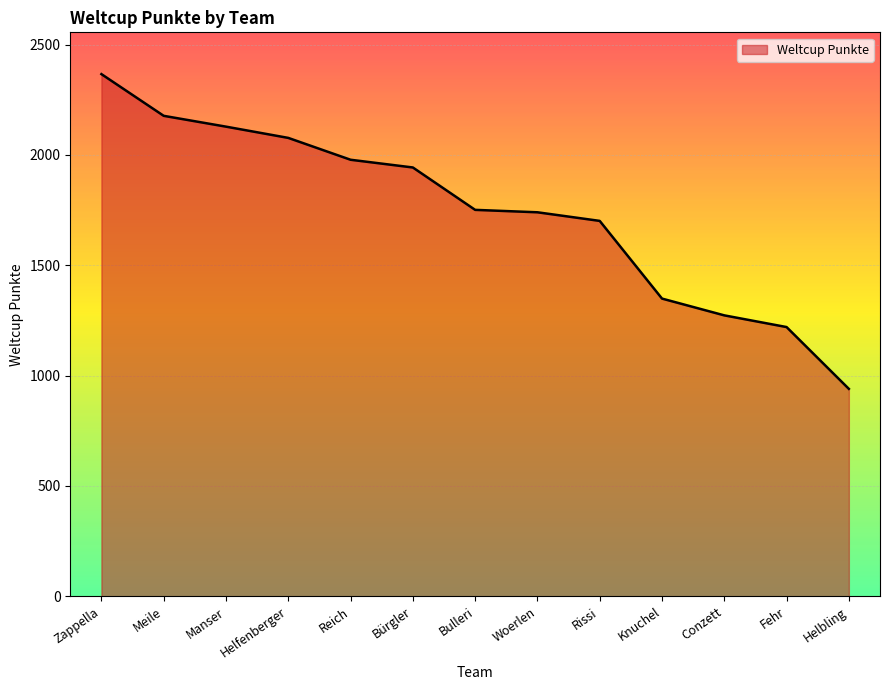

Approximately how many times larger is the value at Helbling compared to Knuchel?

0.7